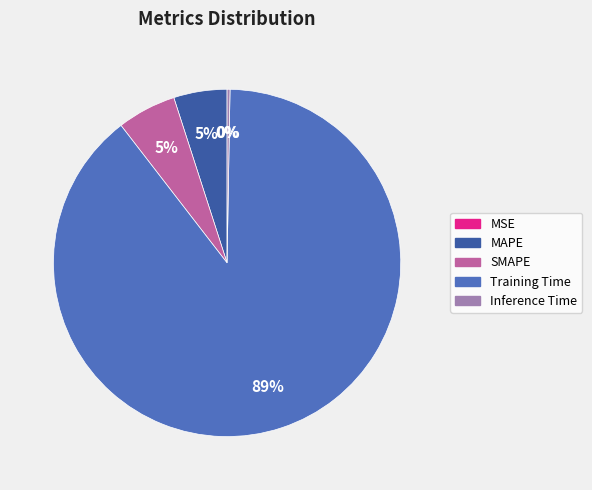

Is there a majority slice in this chart?

Yes